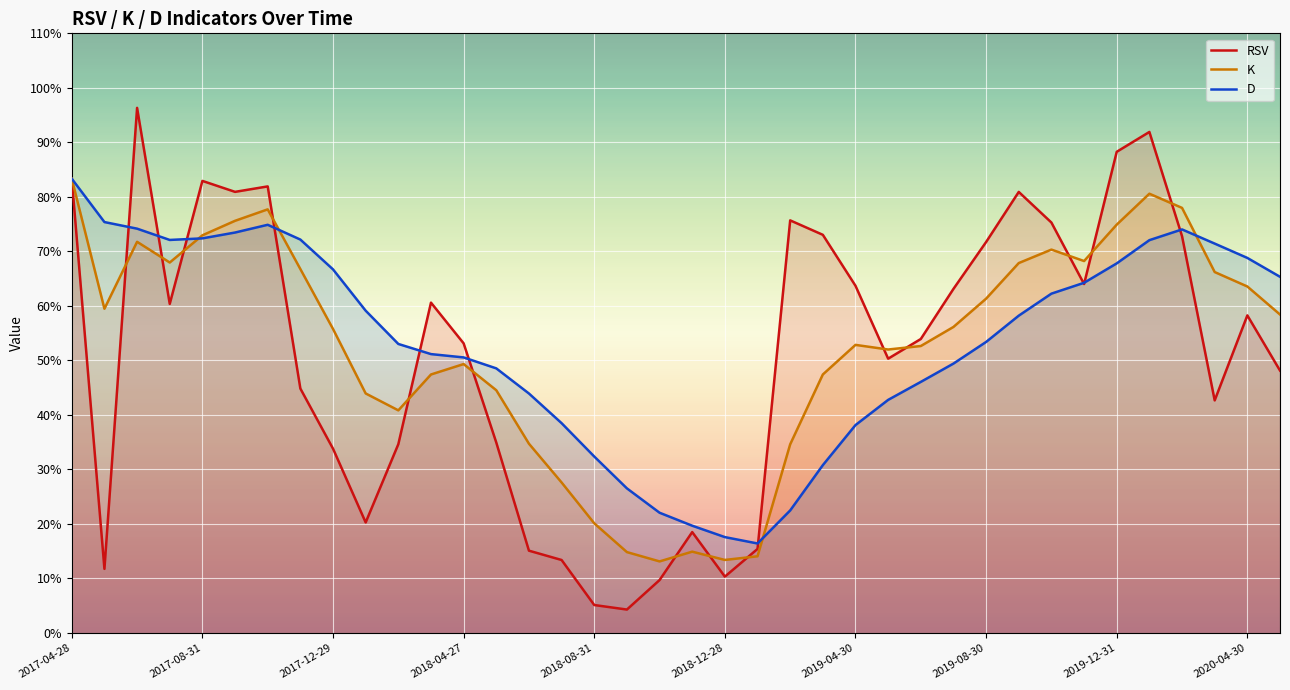

Does the chart display data point markers on the line(s)?

No